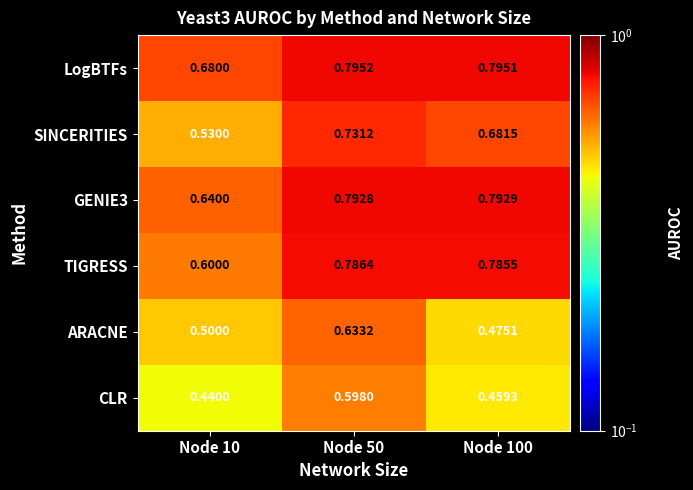

At which category is the sum across all series the highest?

Node 50